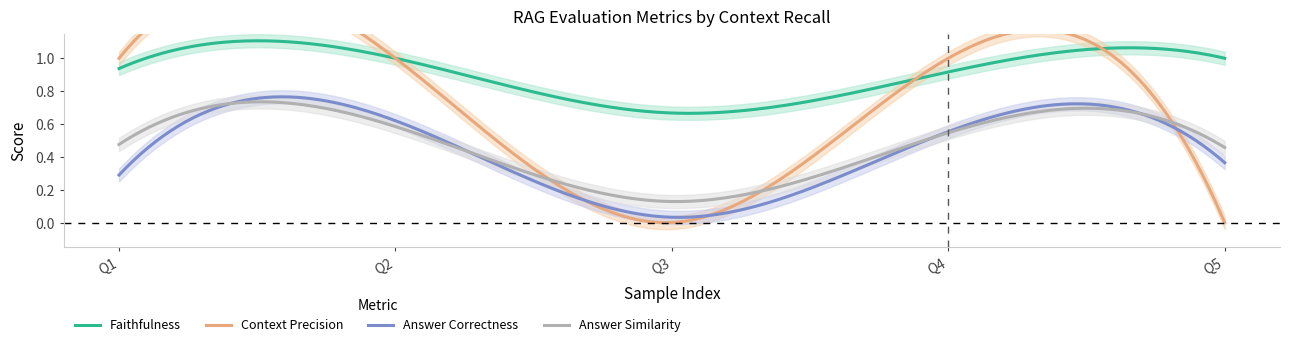

Which series has the largest total across all categories?

faithfulness